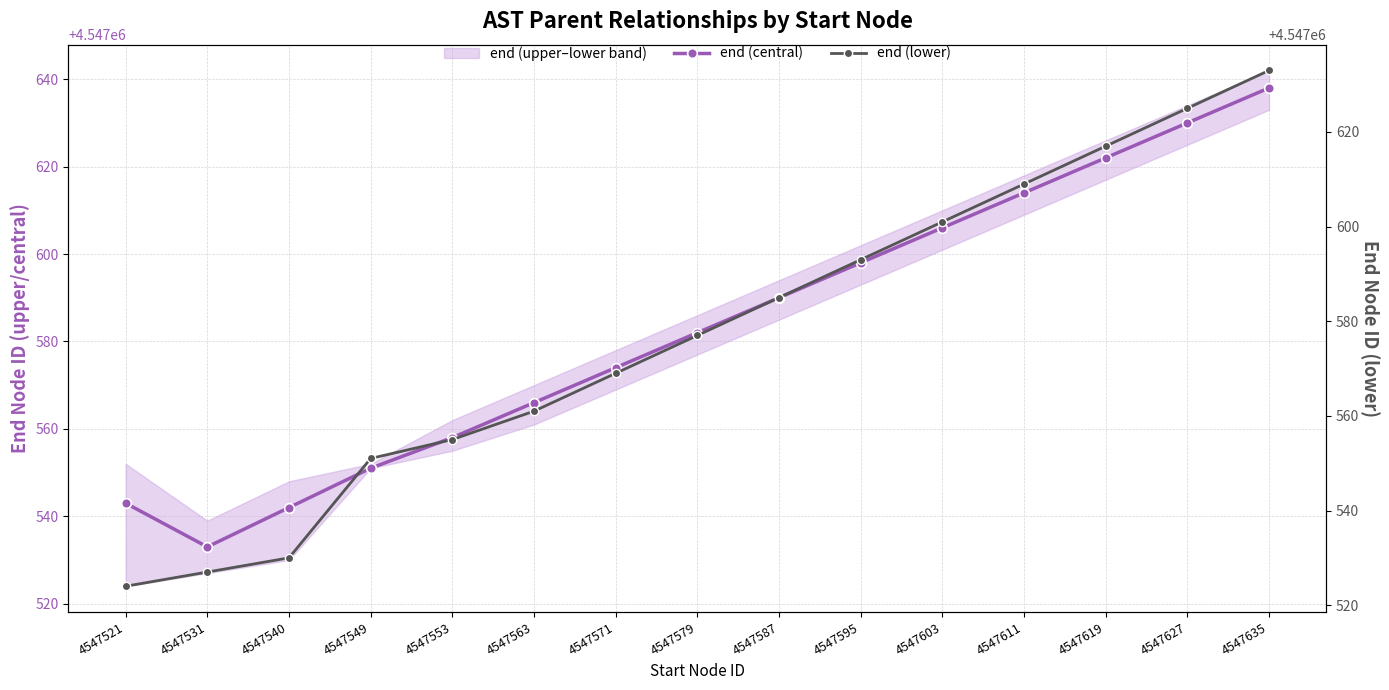

Which series has the largest total across all categories?

end (central)